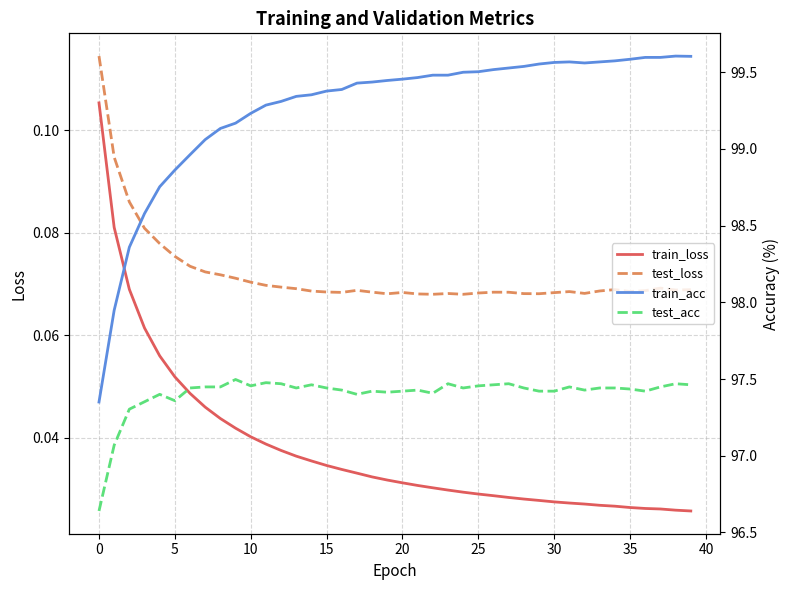

Count the number of categories in the chart.

40